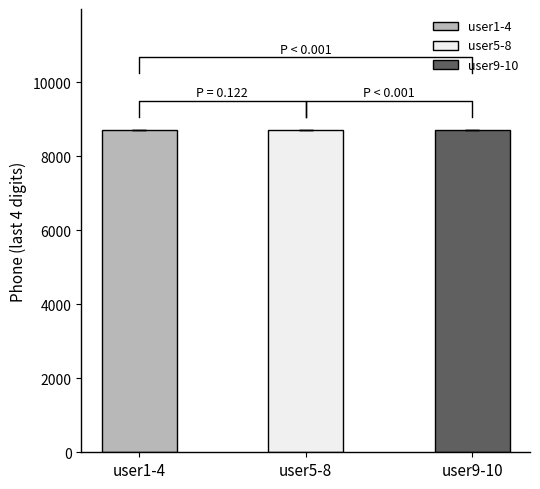

What is the sum of the values at user5-8 and user1-4?

17409.0